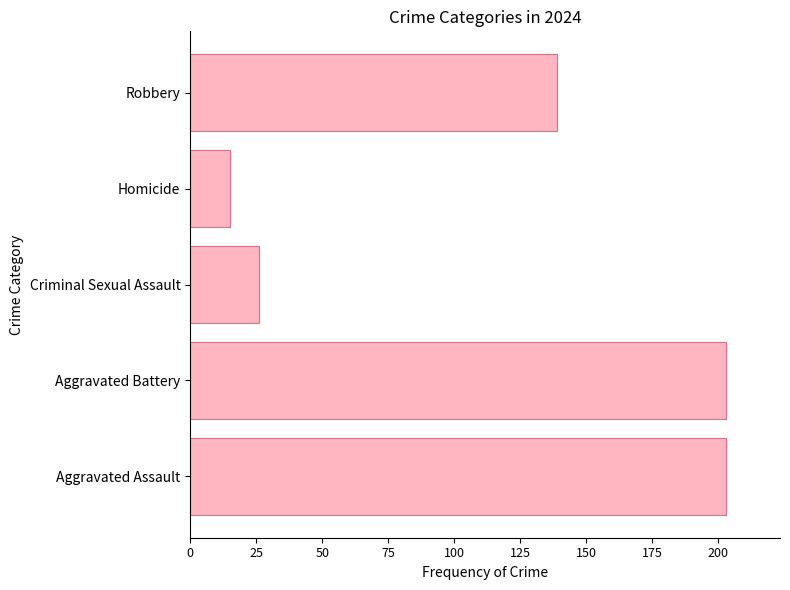

Where is the data nearest to the value 109?

Robbery